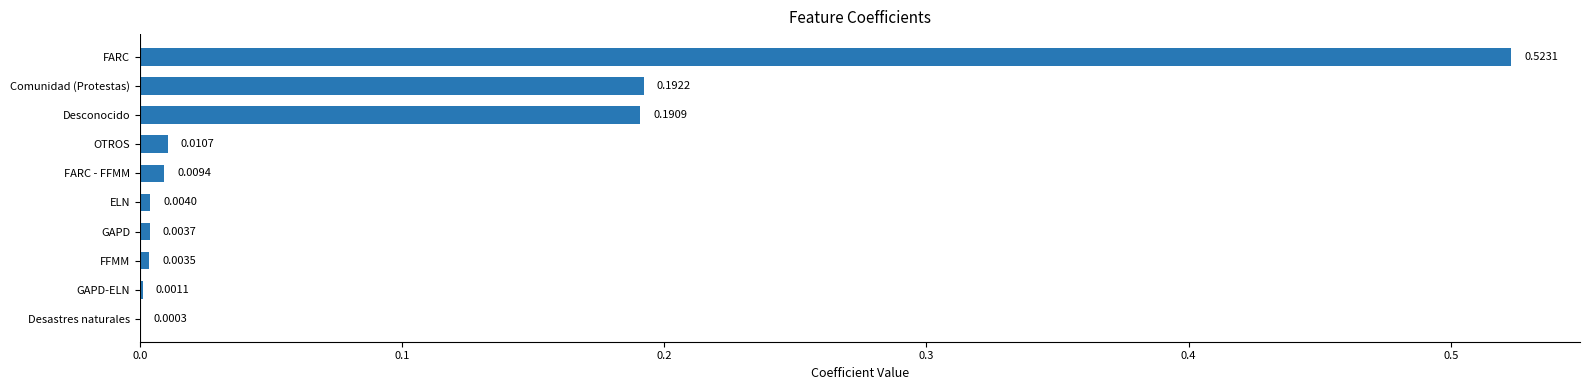

Count the number of categories in the chart.

10